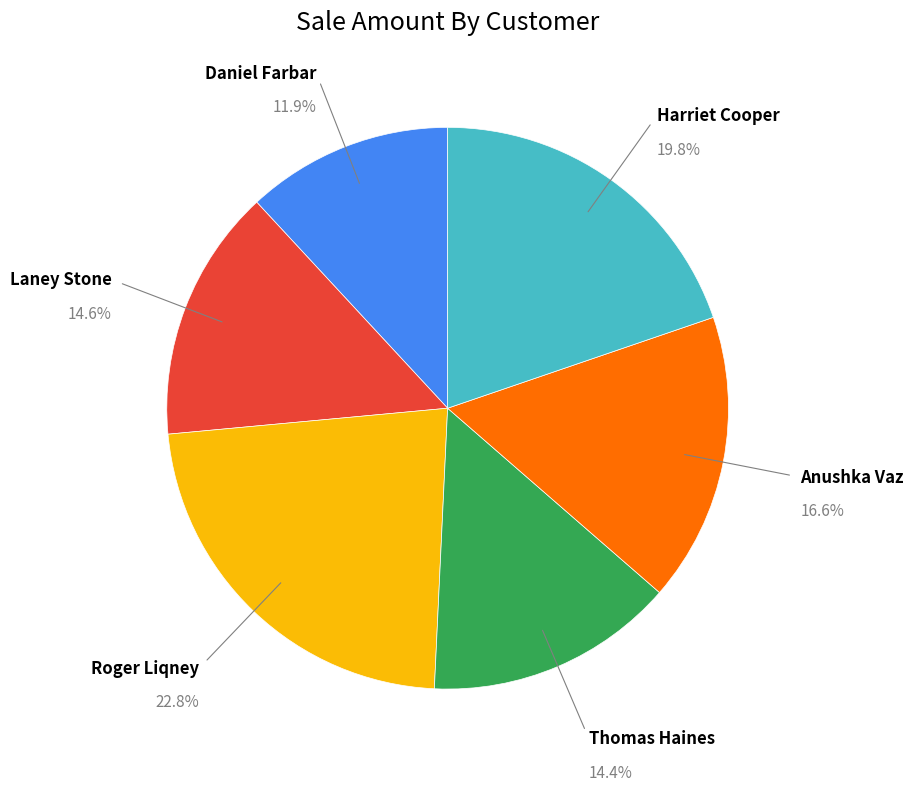

How many segments does this pie chart have?

6